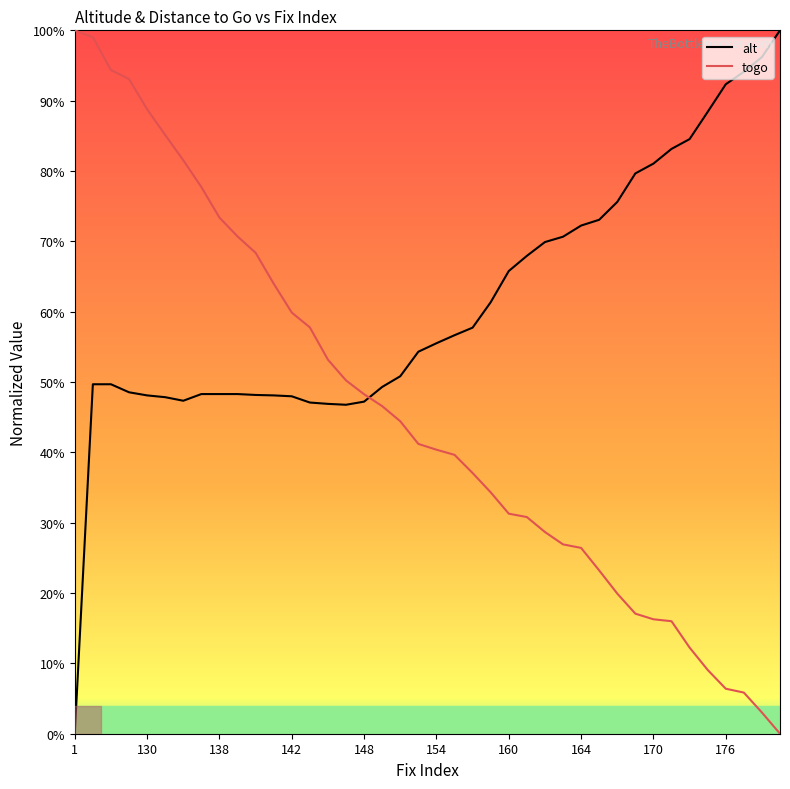

How many positive values does the alt series have?

39